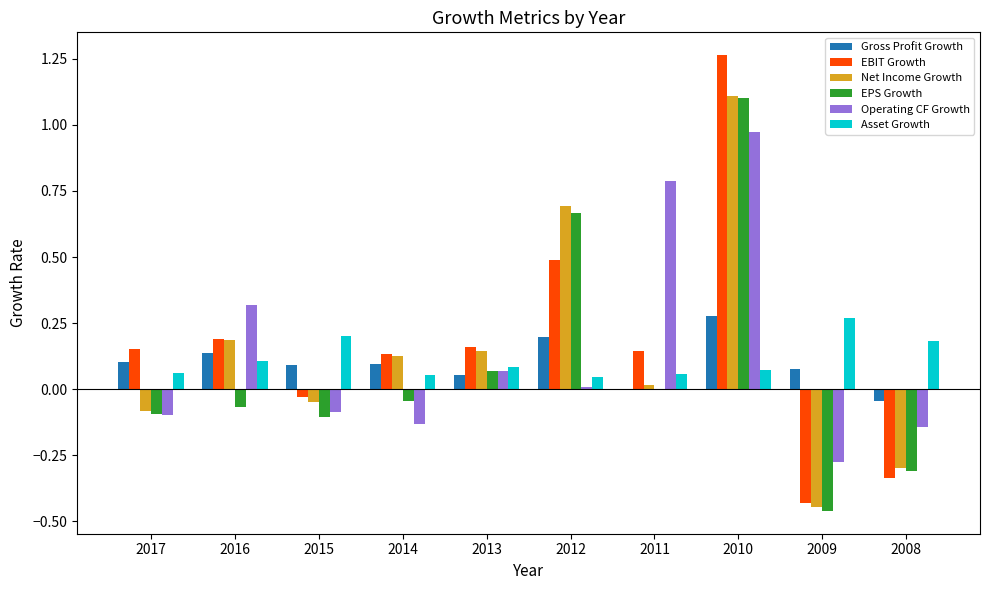

At which label does Operating CF Growth reach its peak?

2010